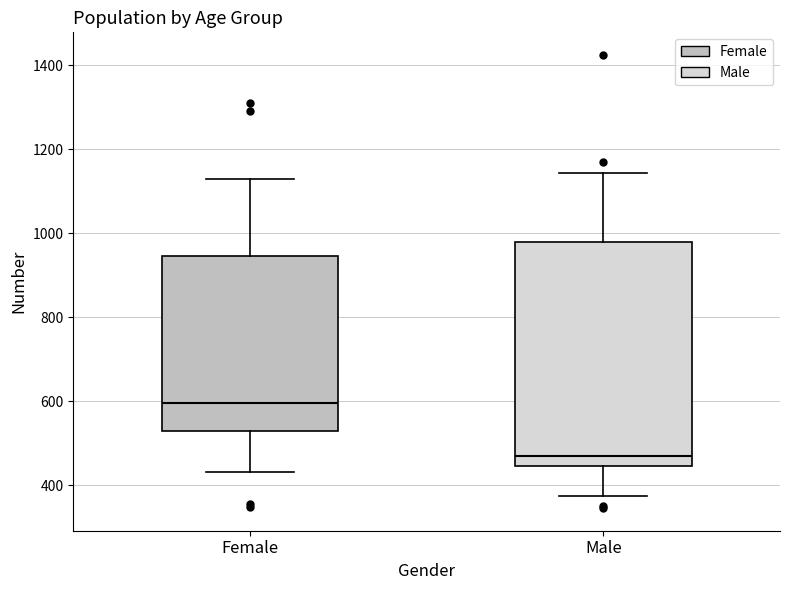

Which box has the highest median line?

Female